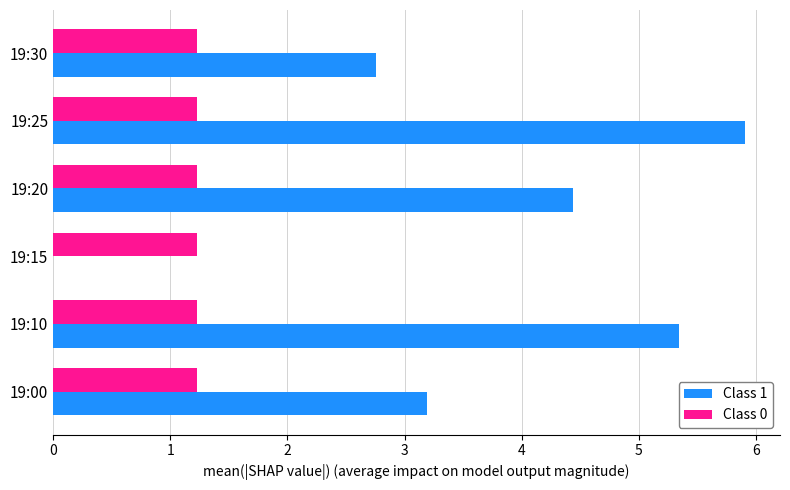

What is the sum of the Class 0 values at 19:10 and 19:20?

2.5